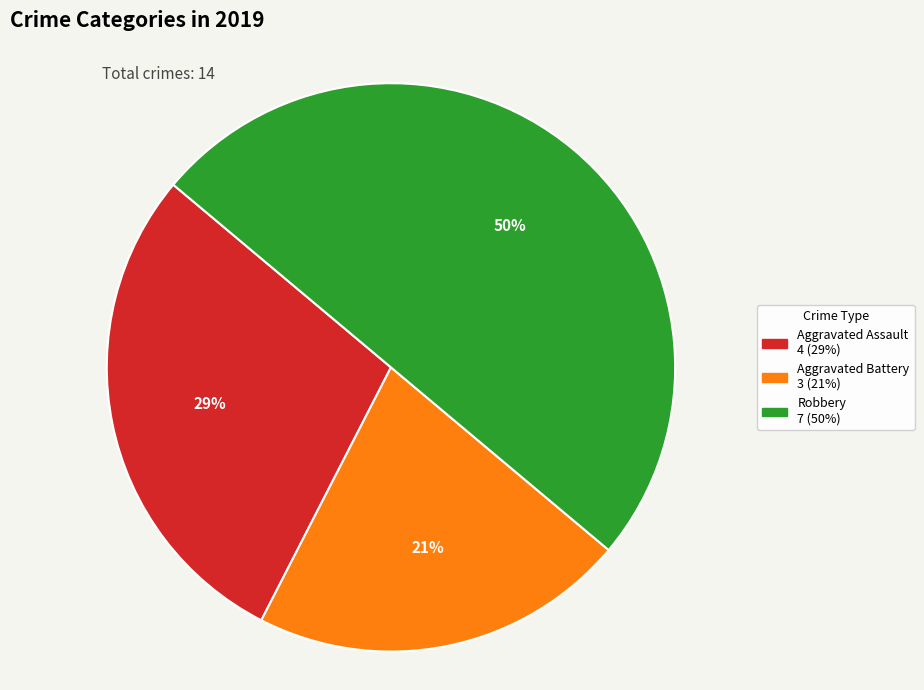

To the nearest percent, what is the average slice percentage?

33%